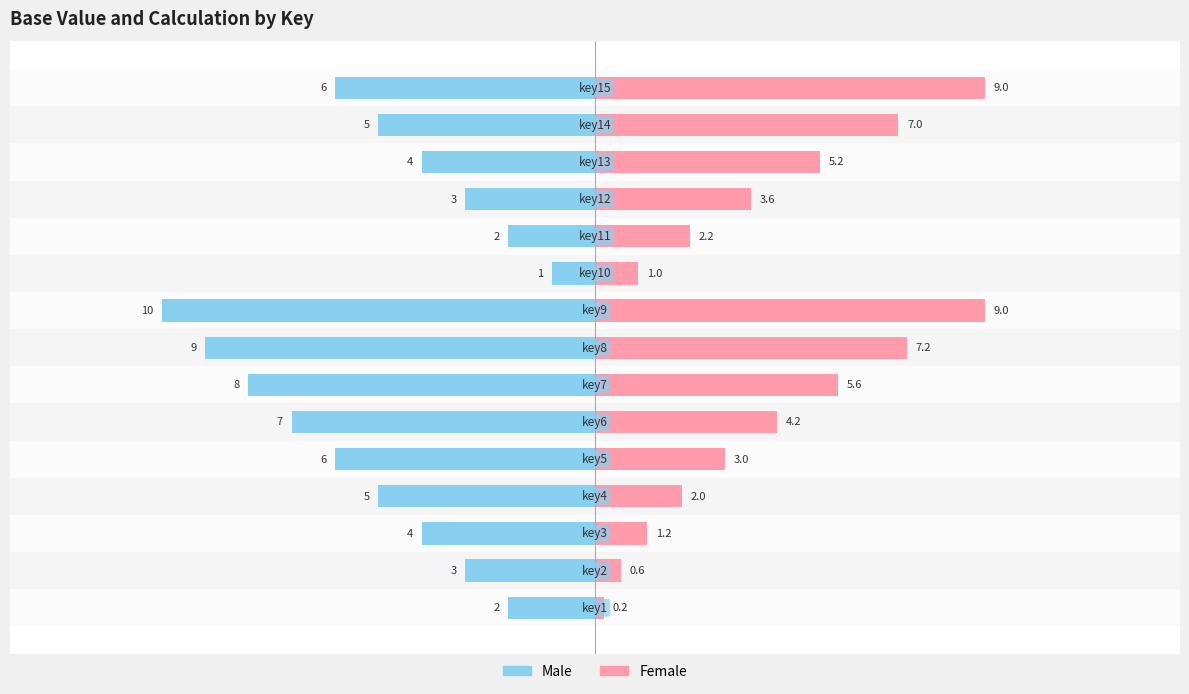

The value of Male at 6 is -8.0. True or false?

True